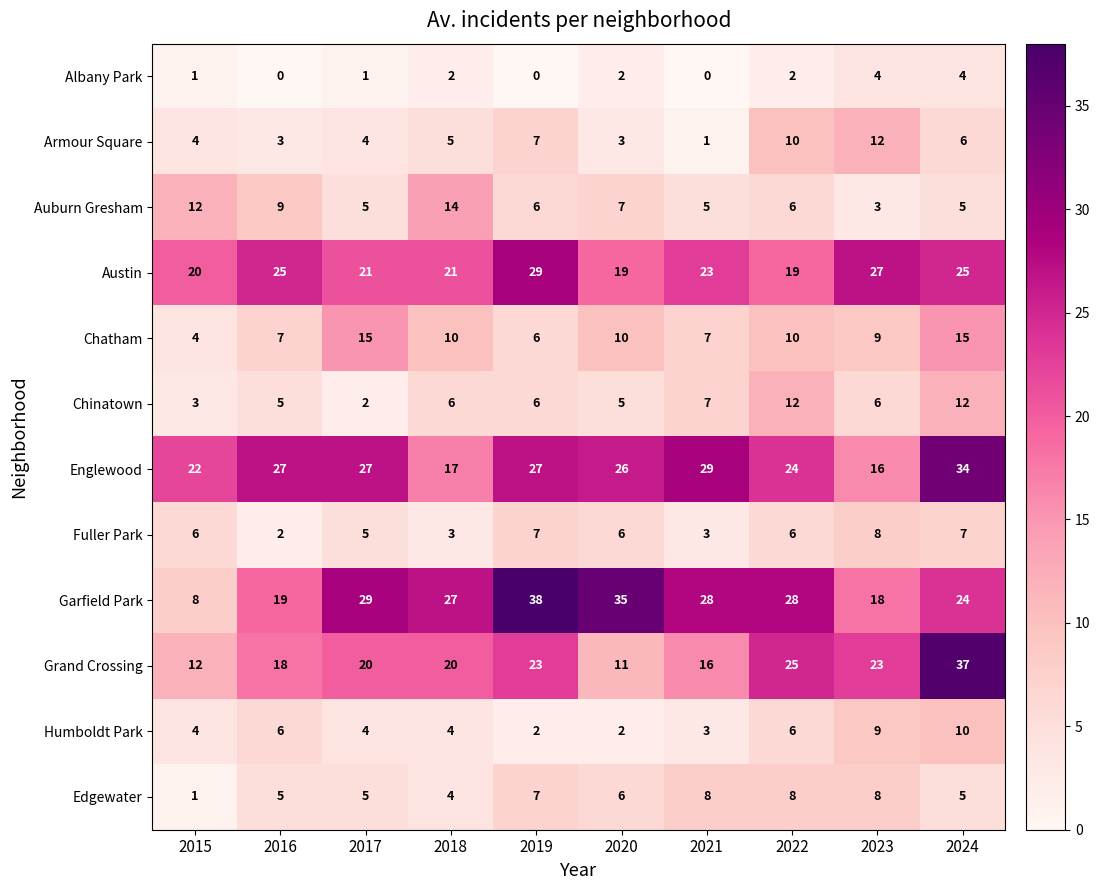

At which label does Armour Square reach its peak?

2023